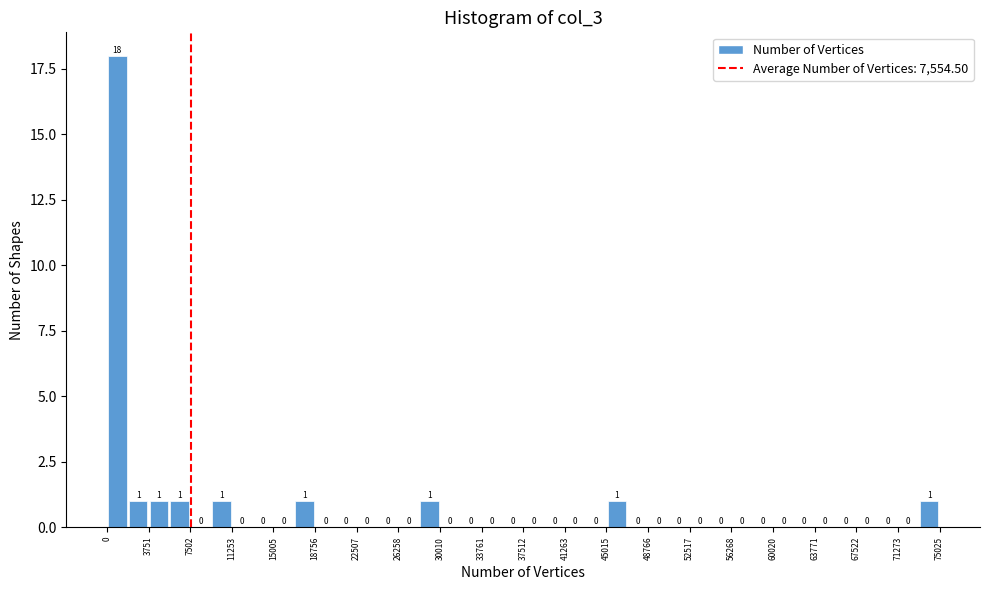

Read against the x-axis, roughly where is the centre of the tallest bar?

1000